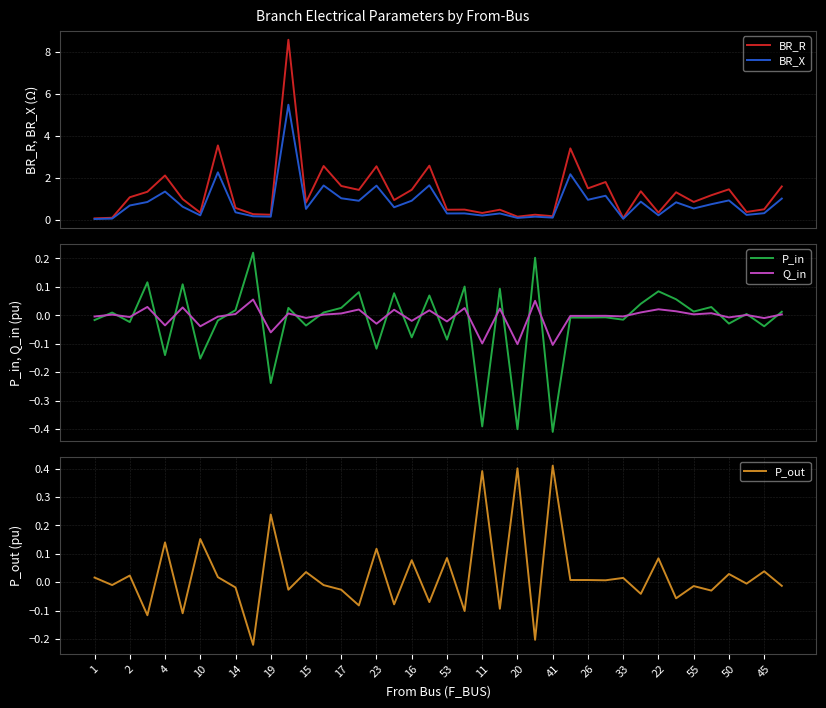

What is the difference between the maximum and minimum values in the BR_R series?

8.5